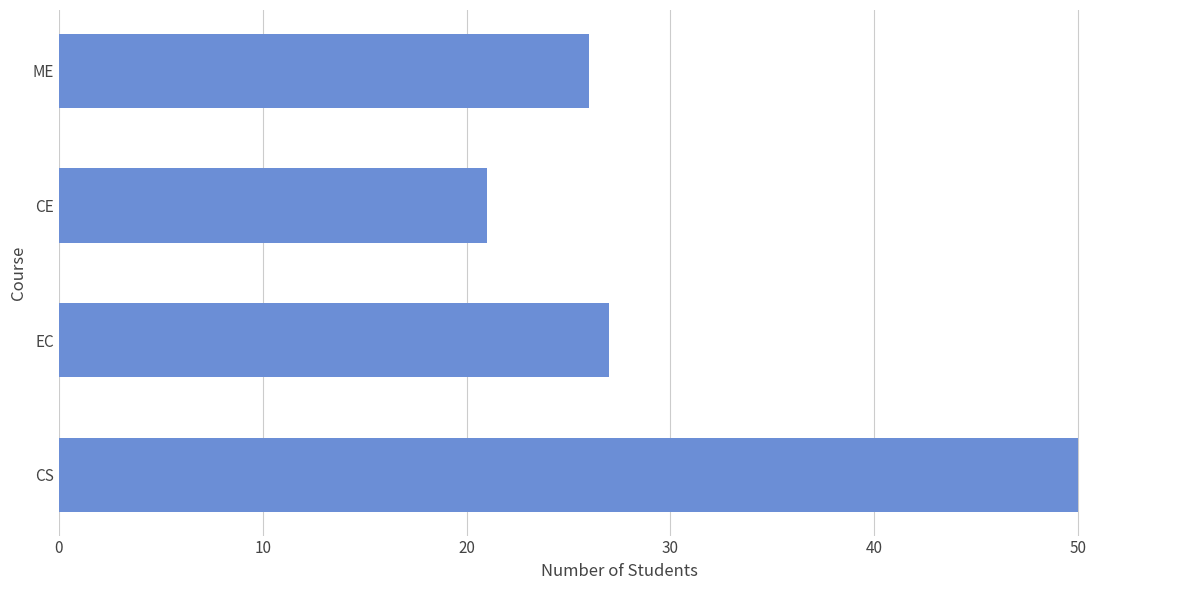

What is the difference between the second highest and minimum values?

6